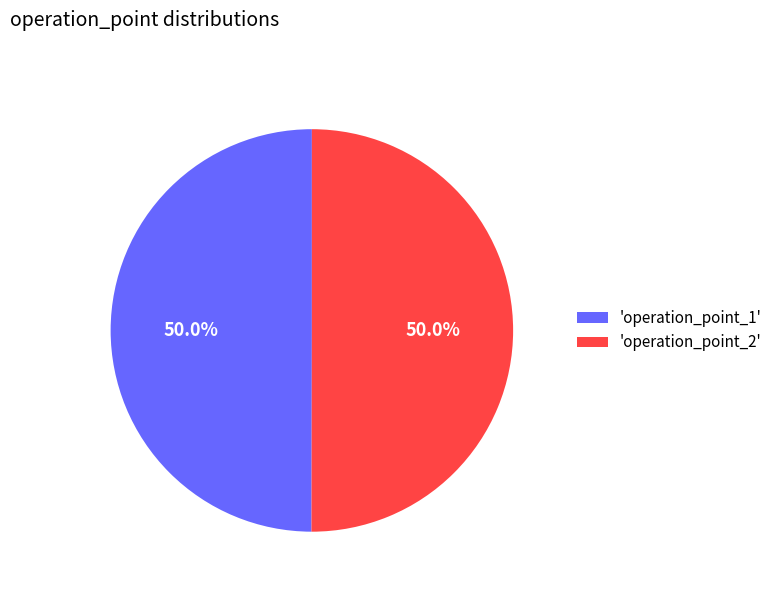

Do 'operation_point_2' and 'operation_point_1' together represent more than half of the pie?

Yes